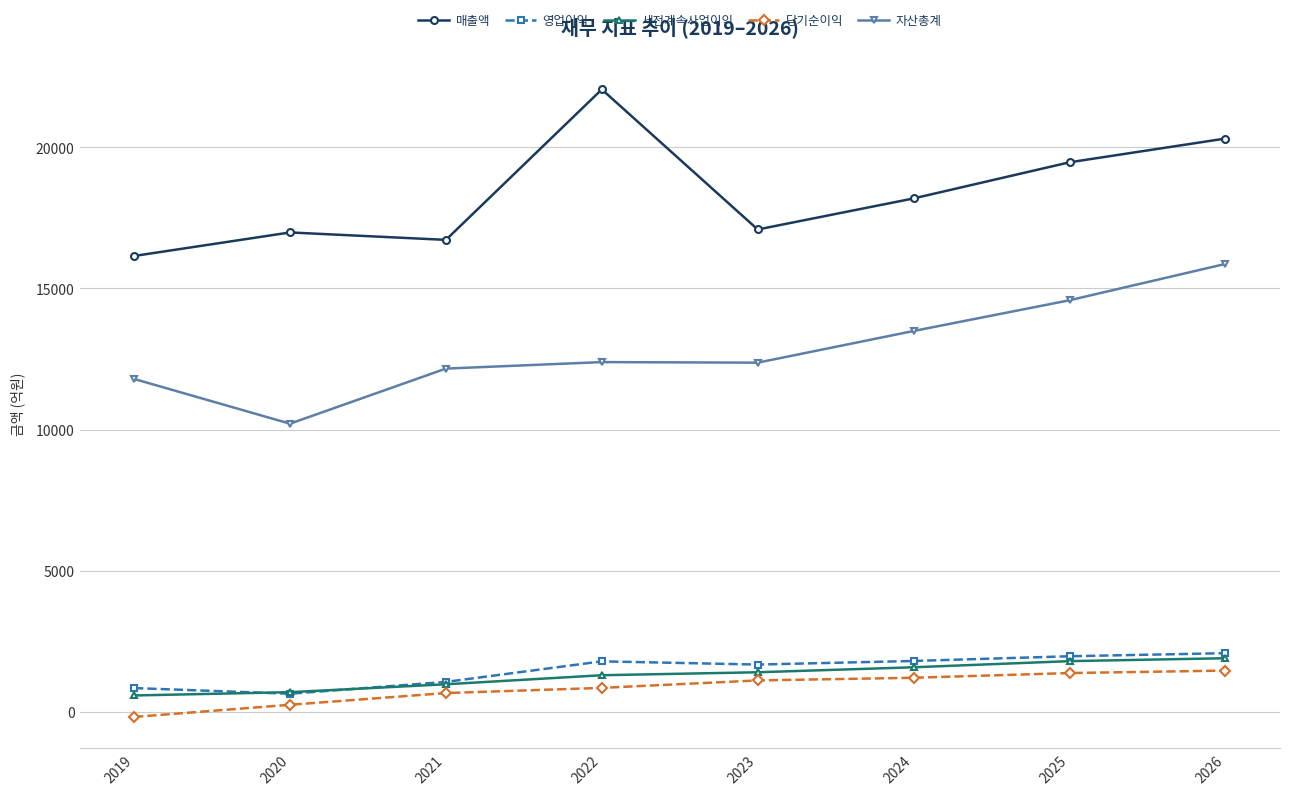

What are all the series names shown in the legend?

매출액, 영업이익, 세전계속사업이익, 당기순이익, 자산총계